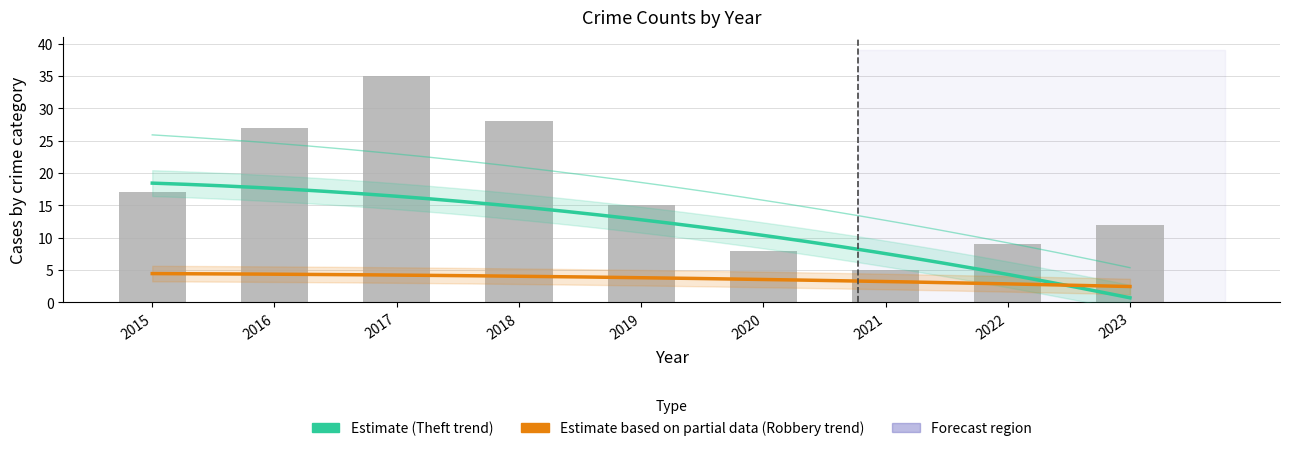

The Total series shows 17 at 2015. True or false?

True